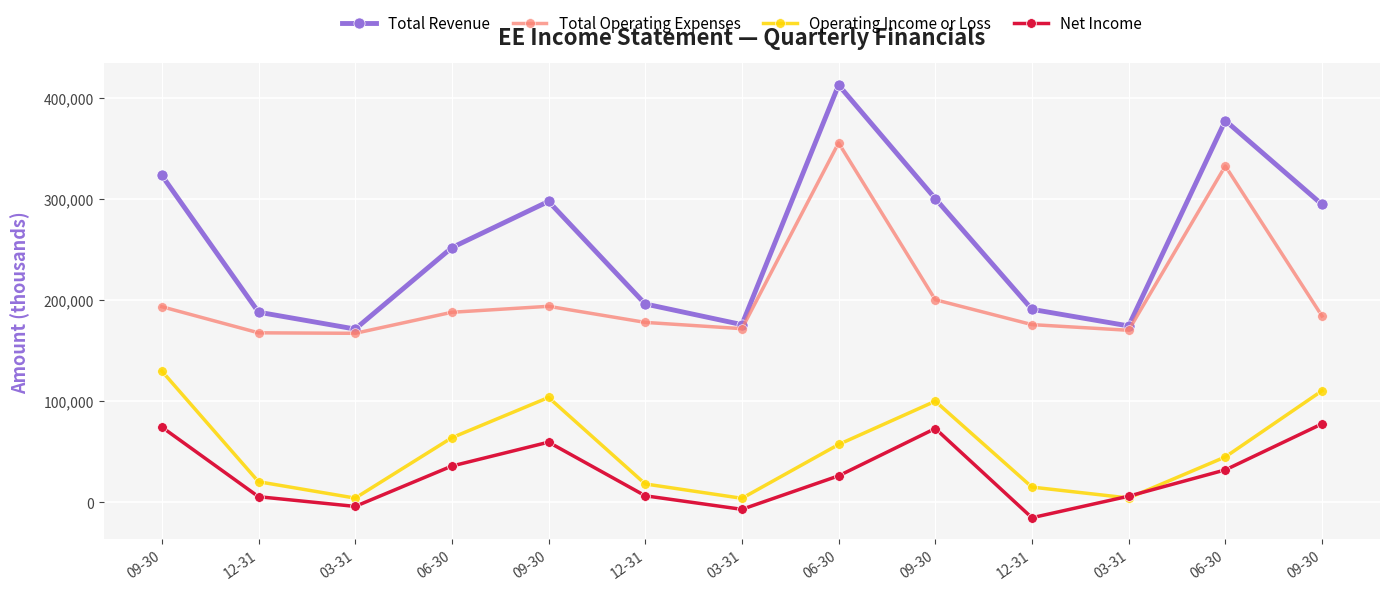

What is the difference between the second highest and minimum values in the Total Revenue series?

206100